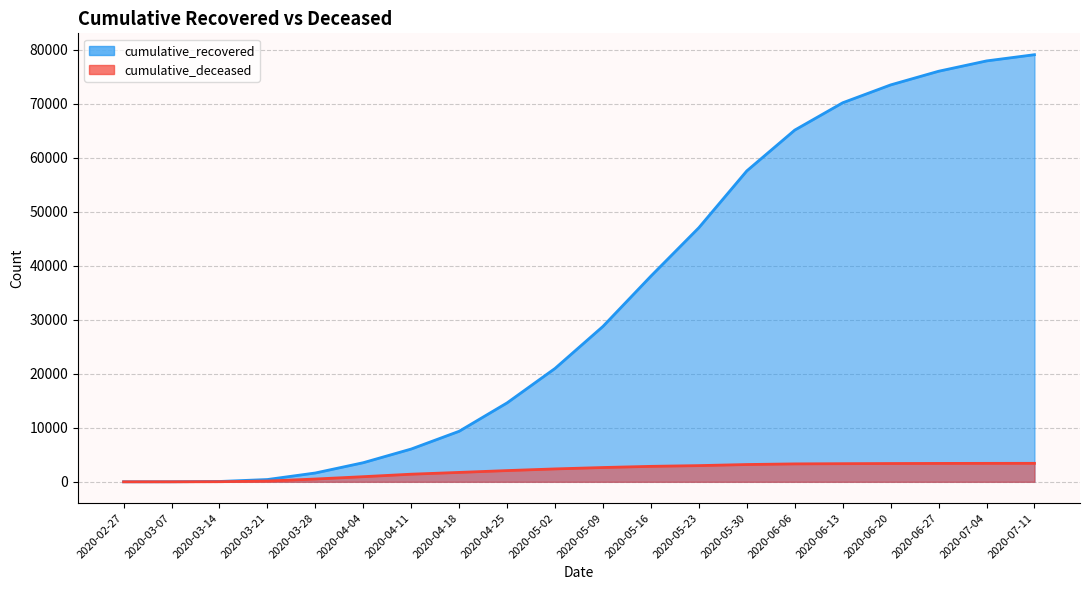

Between 2020-05-23 and 2020-06-27, which series saw the biggest shift?

cumulative_recovered